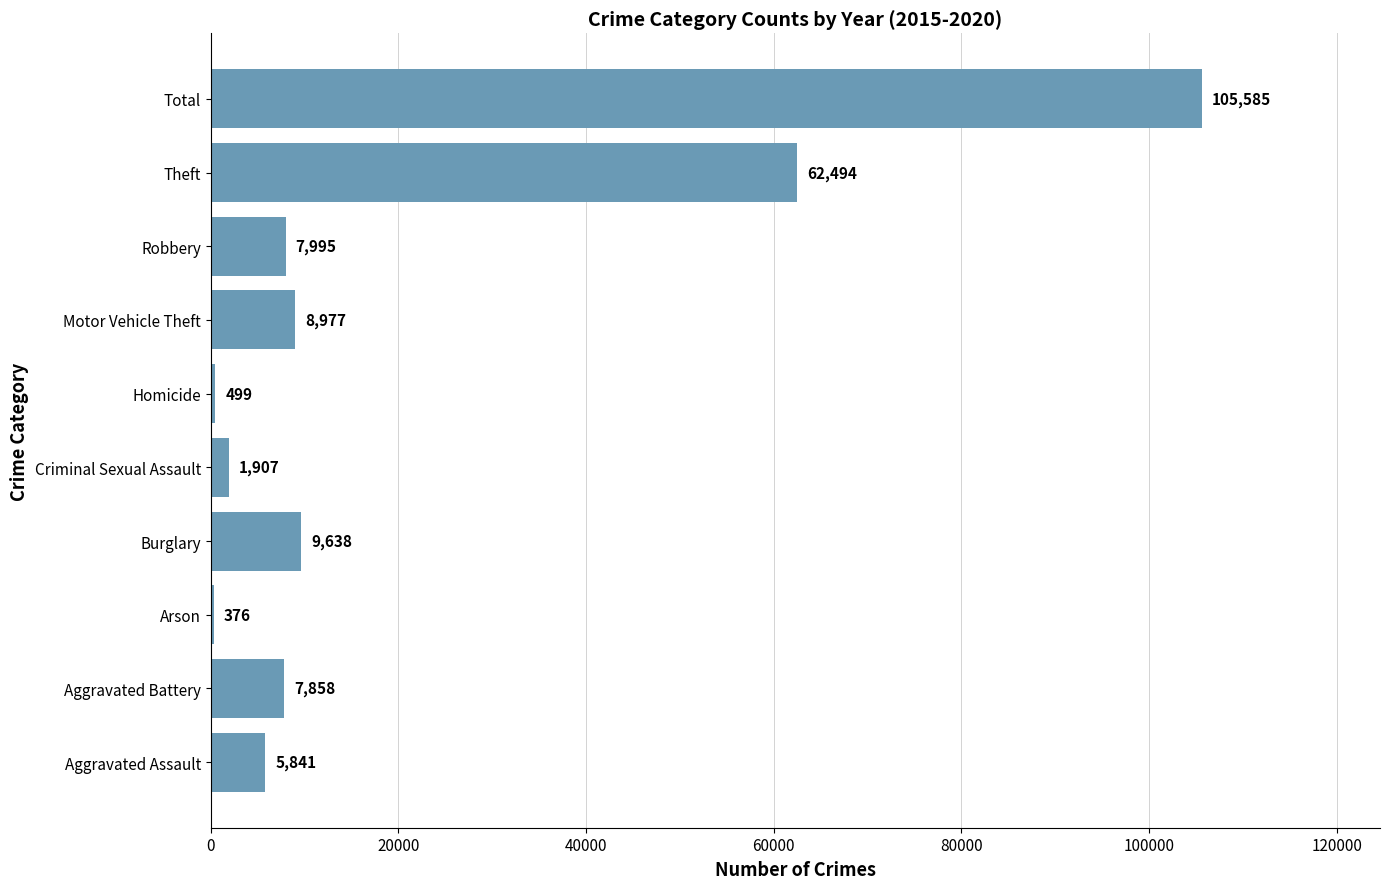

How many distinct data groups are displayed?

1